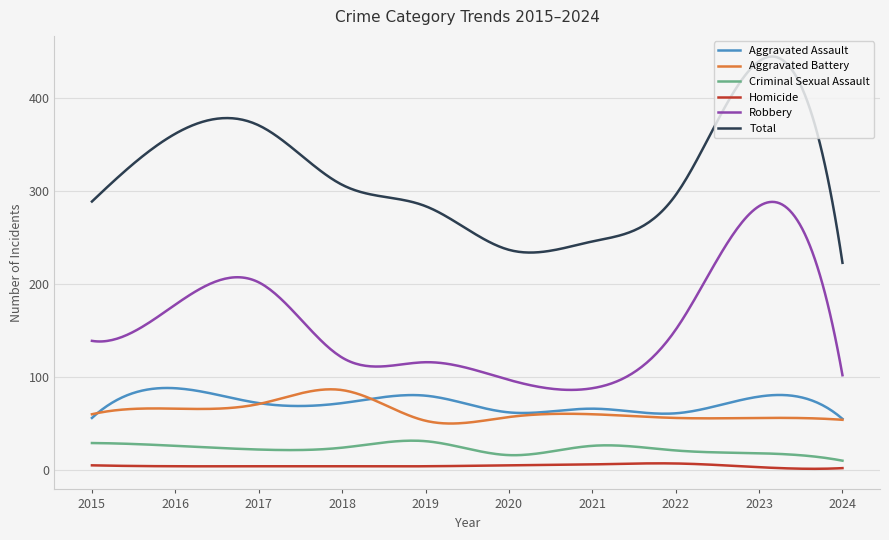

Which series has the largest total across all categories?

Total